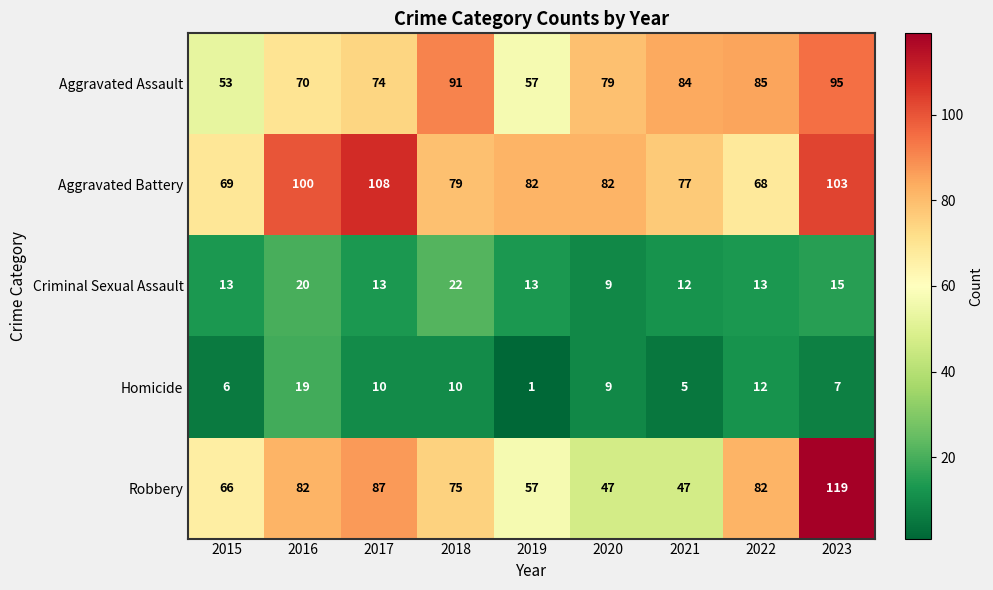

Where does the Aggravated Battery series first go above 82?

2016